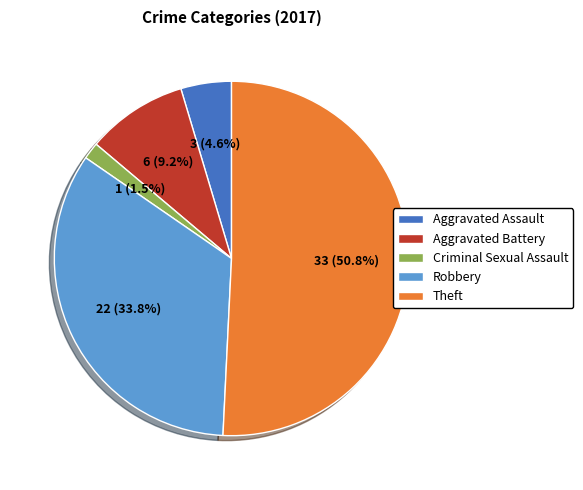

Between Aggravated Assault and Robbery, which is larger?

Robbery